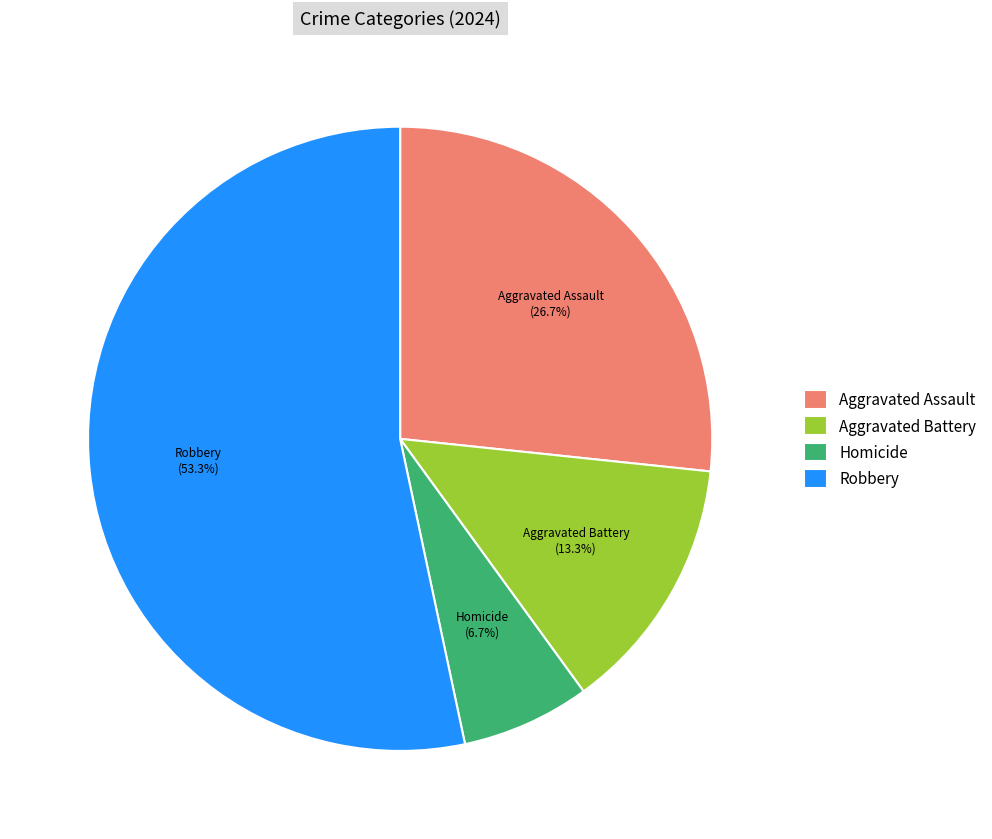

Which category has the biggest portion of the pie?

Robbery